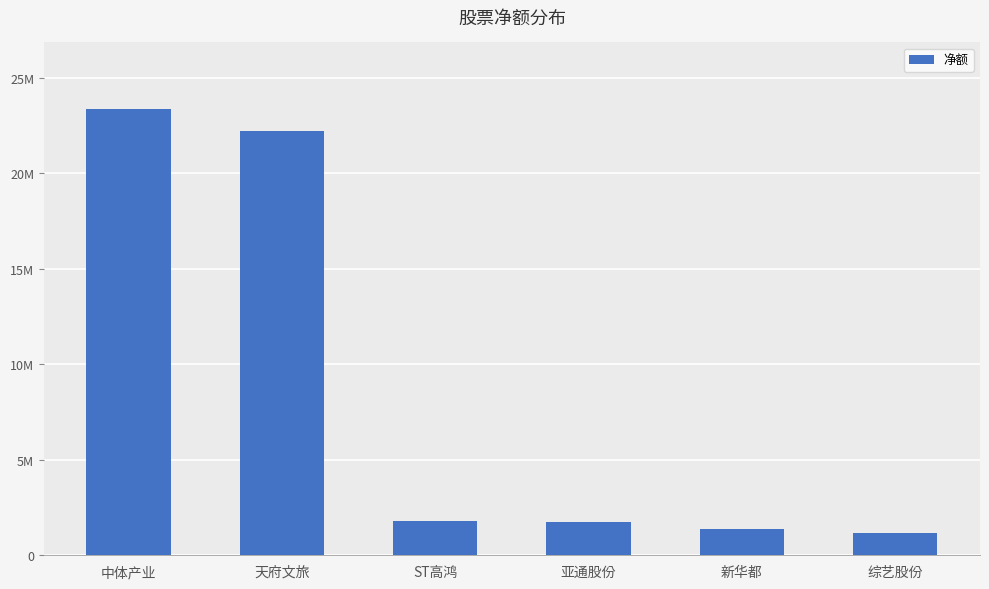

What is the approximate value at 综艺股份, to the nearest 50?

1163350